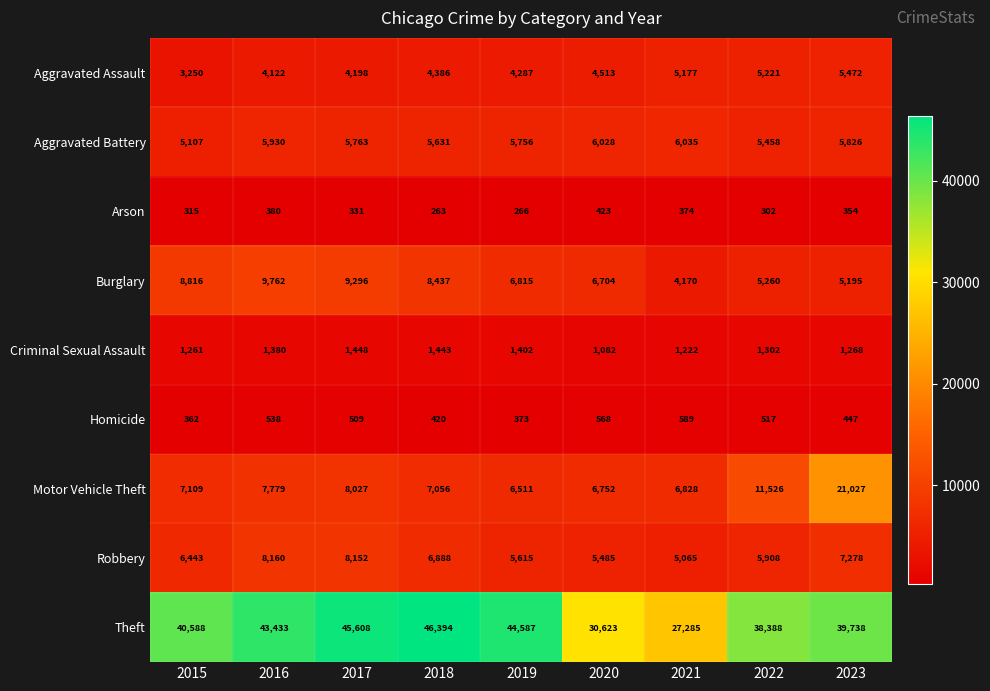

Rank the categories by Motor Vehicle Theft value from highest to lowest.

2023, 2022, 2017, 2016, 2015, 2018, 2021, 2020, 2019